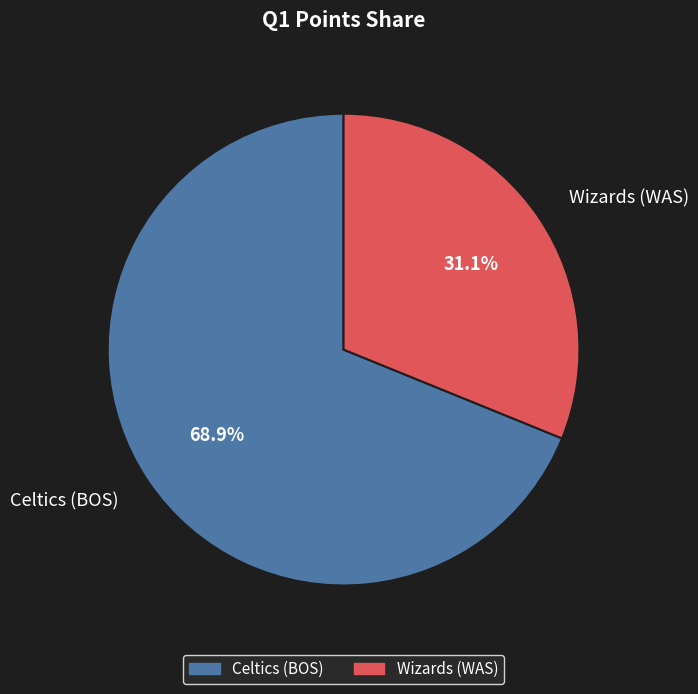

To the nearest percent, what portion does Celtics (BOS) represent?

69%